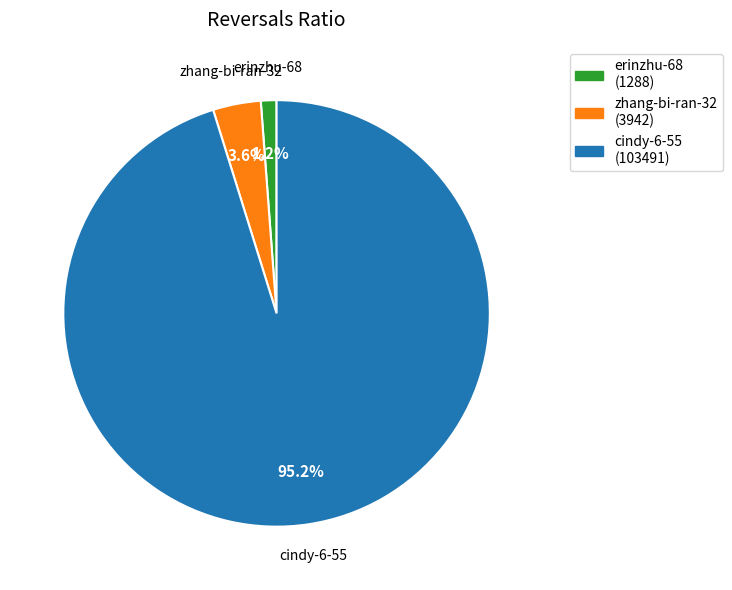

Does cindy-6-55 account for over 50% of the chart?

Yes